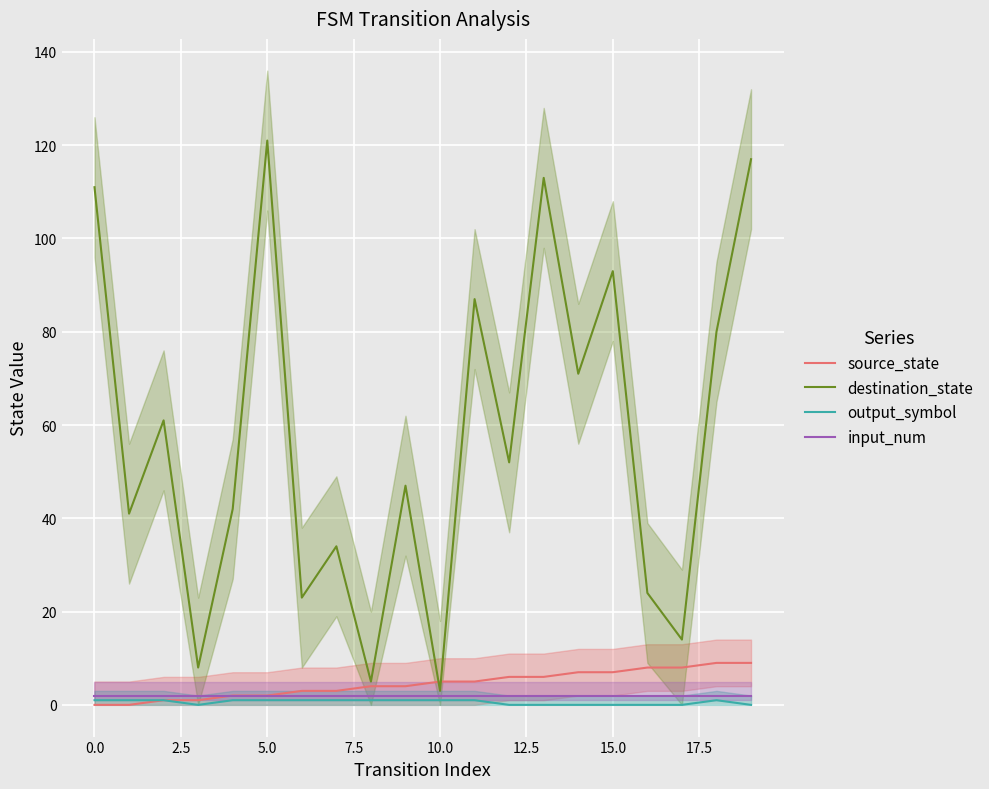

How many series are shown in this chart?

4